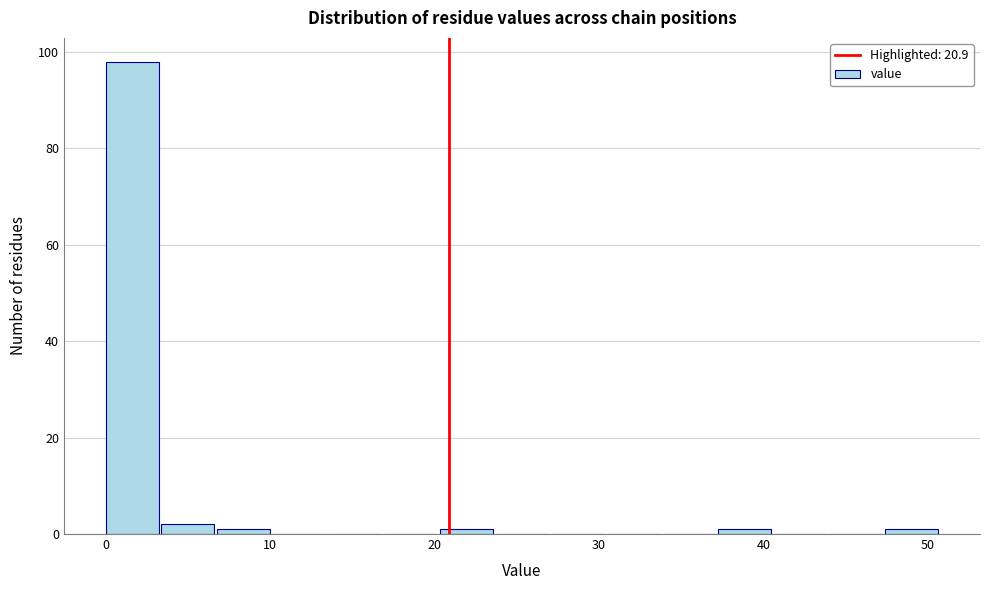

Read against the x-axis, roughly where is the centre of the tallest bar?

2